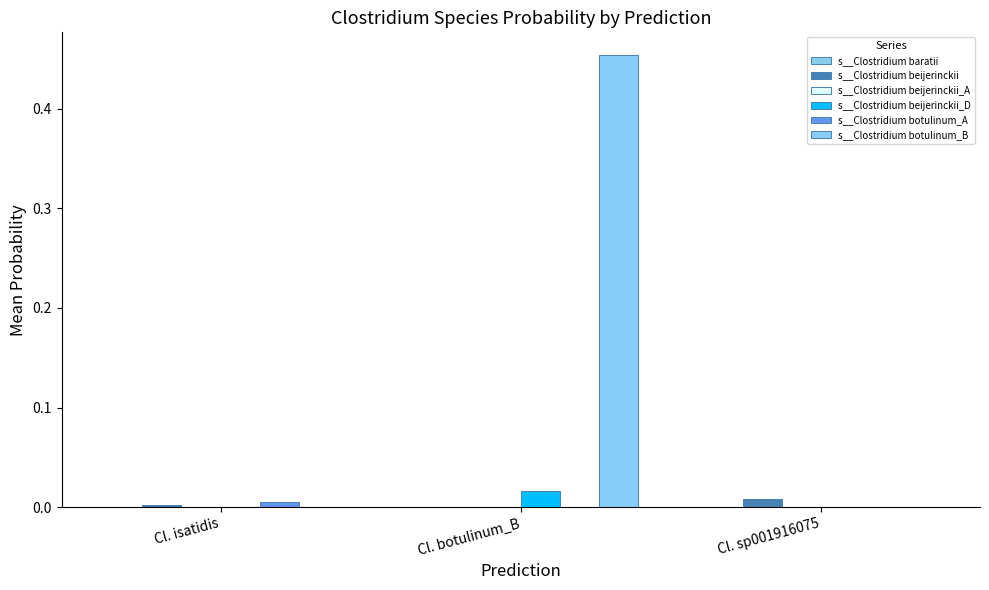

Which has a higher value, Cl. botulinum_B or Cl. isatidis?

Cl. isatidis